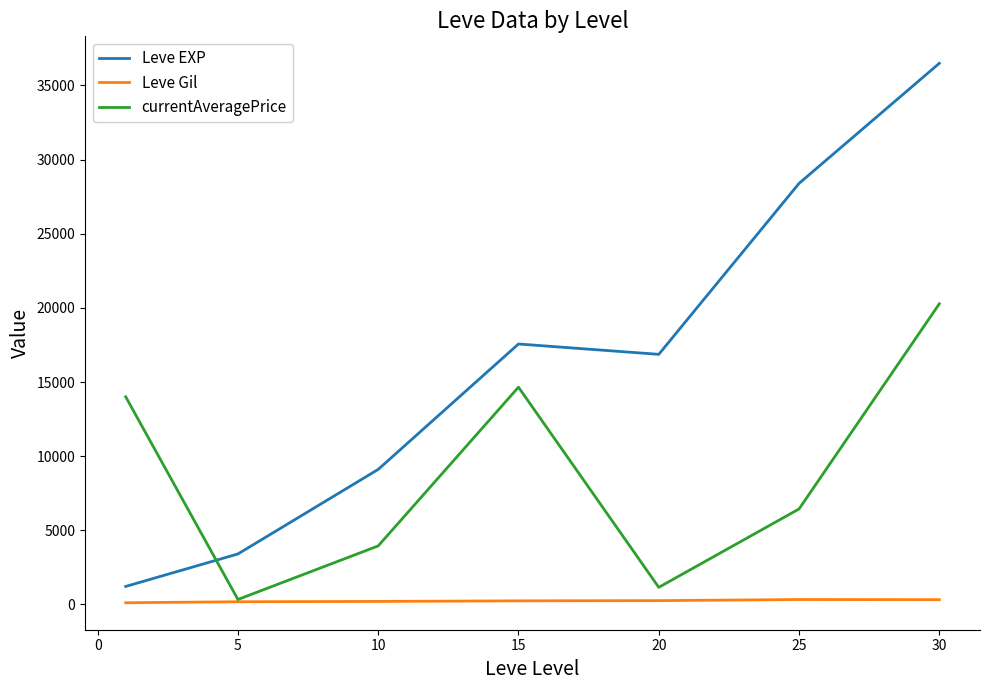

Which series has the largest range (max minus min)?

Leve EXP